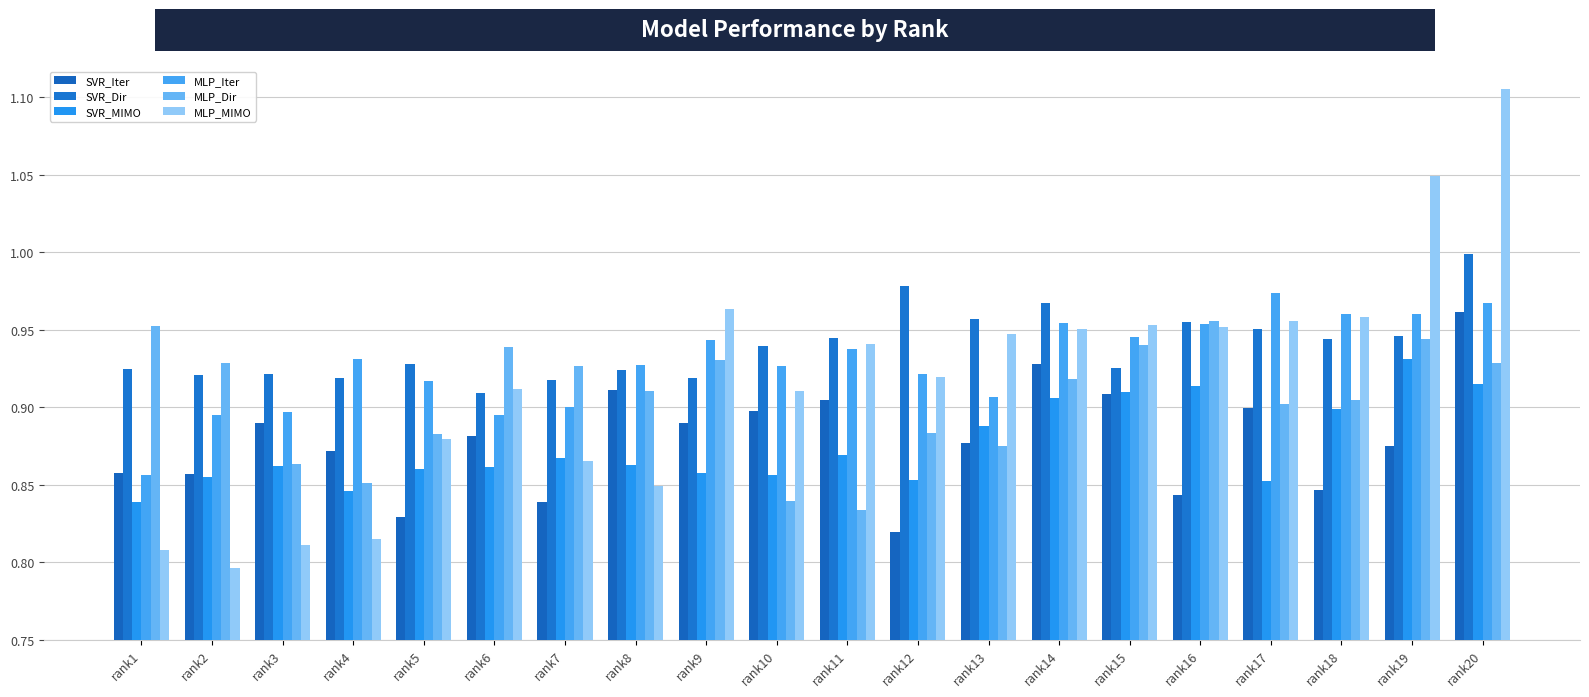

Reading left to right, transcribe all the data shown in this chart.

SVR_Iter: rank1=0.9	rank2=0.9	rank3=0.9	rank4=0.9	rank5=0.8	rank6=0.9	rank7=0.8	rank8=0.9	rank9=0.9	rank10=0.9	rank11=0.9	rank12=0.8	rank13=0.9	rank14=0.9	rank15=0.9	rank16=0.8	rank17=0.9	rank18=0.8	rank19=0.9	rank20=1.0
SVR_Dir: rank1=0.9	rank2=0.9	rank3=0.9	rank4=0.9	rank5=0.9	rank6=0.9	rank7=0.9	rank8=0.9	rank9=0.9	rank10=0.9	rank11=0.9	rank12=1.0	rank13=1.0	rank14=1.0	rank15=0.9	rank16=1.0	rank17=1.0	rank18=0.9	rank19=0.9	rank20=1.0
SVR_MIMO: rank1=0.8	rank2=0.9	rank3=0.9	rank4=0.8	rank5=0.9	rank6=0.9	rank7=0.9	rank8=0.9	rank9=0.9	rank10=0.9	rank11=0.9	rank12=0.9	rank13=0.9	rank14=0.9	rank15=0.9	rank16=0.9	rank17=0.9	rank18=0.9	rank19=0.9	rank20=0.9
MLP_Iter: rank1=0.9	rank2=0.9	rank3=0.9	rank4=0.9	rank5=0.9	rank6=0.9	rank7=0.9	rank8=0.9	rank9=0.9	rank10=0.9	rank11=0.9	rank12=0.9	rank13=0.9	rank14=1.0	rank15=0.9	rank16=1.0	rank17=1.0	rank18=1.0	rank19=1.0	rank20=1.0
MLP_Dir: rank1=1.0	rank2=0.9	rank3=0.9	rank4=0.9	rank5=0.9	rank6=0.9	rank7=0.9	rank8=0.9	rank9=0.9	rank10=0.8	rank11=0.8	rank12=0.9	rank13=0.9	rank14=0.9	rank15=0.9	rank16=1.0	rank17=0.9	rank18=0.9	rank19=0.9	rank20=0.9
MLP_MIMO: rank1=0.8	rank2=0.8	rank3=0.8	rank4=0.8	rank5=0.9	rank6=0.9	rank7=0.9	rank8=0.8	rank9=1.0	rank10=0.9	rank11=0.9	rank12=0.9	rank13=0.9	rank14=1.0	rank15=1.0	rank16=1.0	rank17=1.0	rank18=1.0	rank19=1.0	rank20=1.1